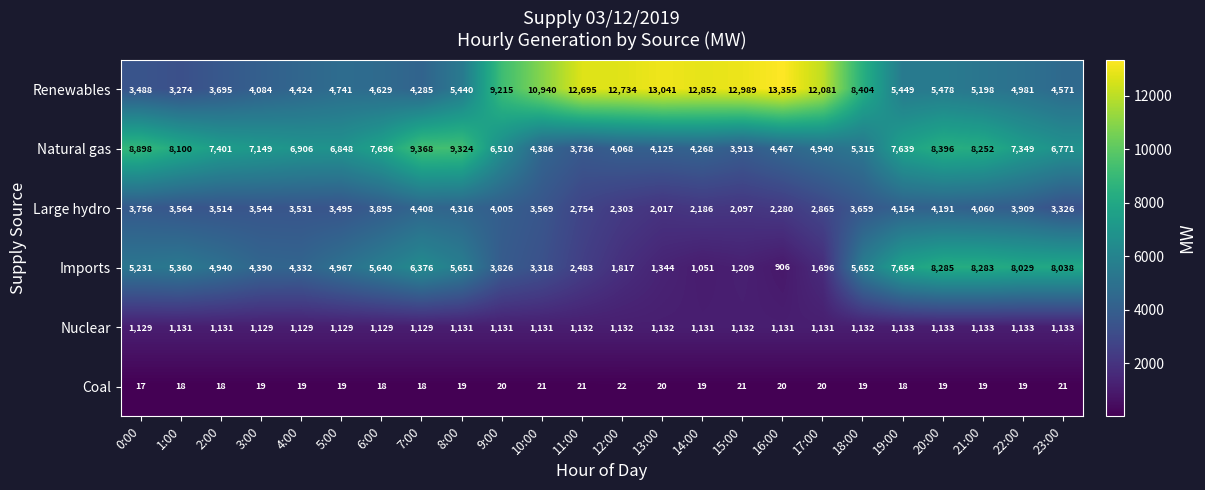

What is the total value across all series at 5:00?

21199